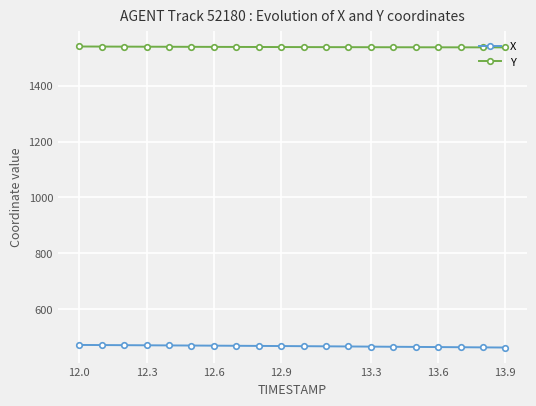

At how many categories does at least one series exceed 744?

20